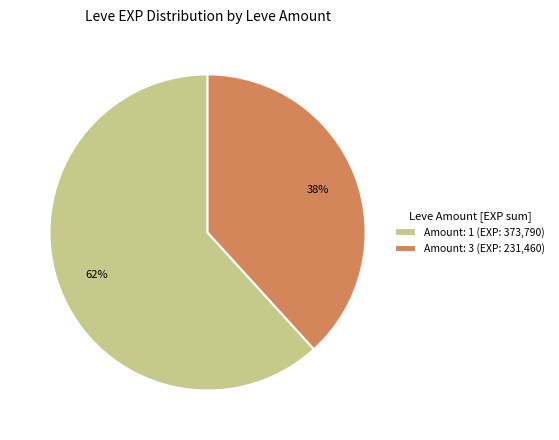

True or false: Amount: 1 (EXP: 373,790) accounts for 73% of the total.

False